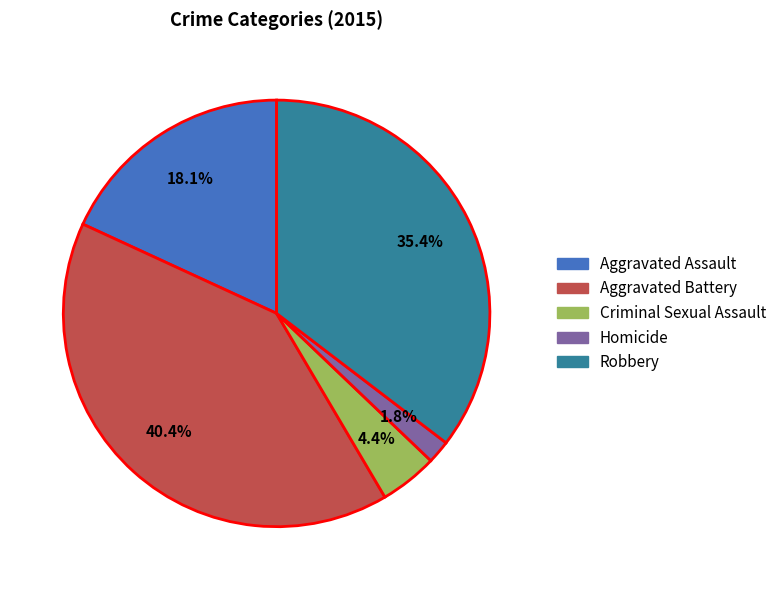

To the nearest percent, what percentage of the pie is Criminal Sexual Assault?

4%